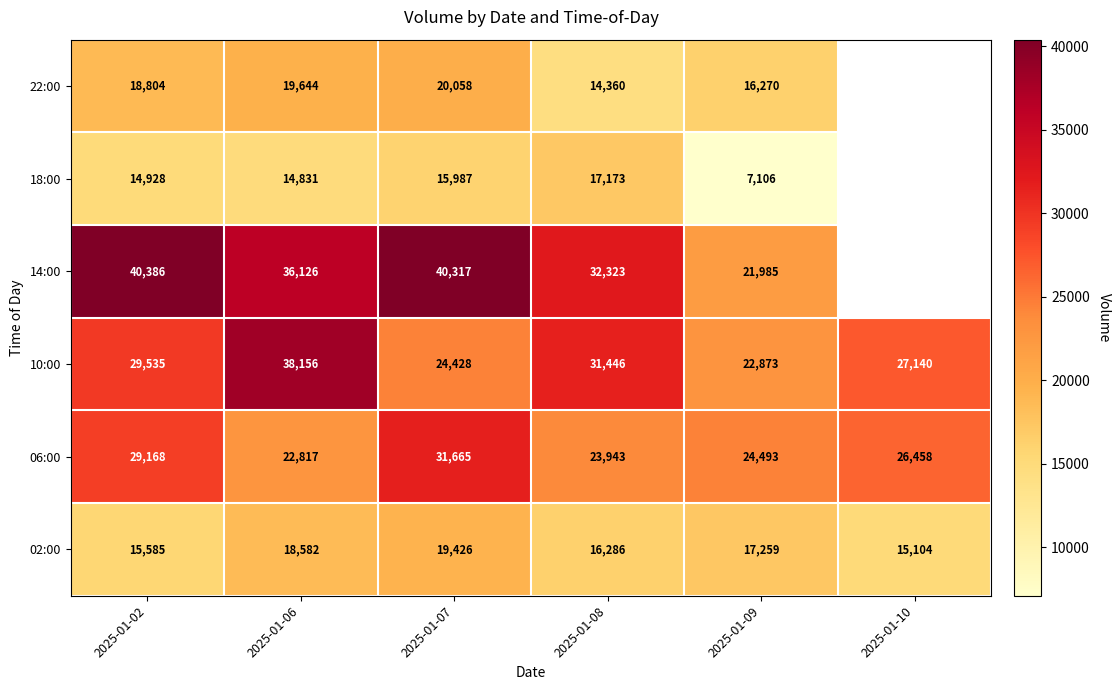

Rank the series at 2025-01-08 from highest to lowest value.

14:00, 10:00, 06:00, 18:00, 02:00, 22:00